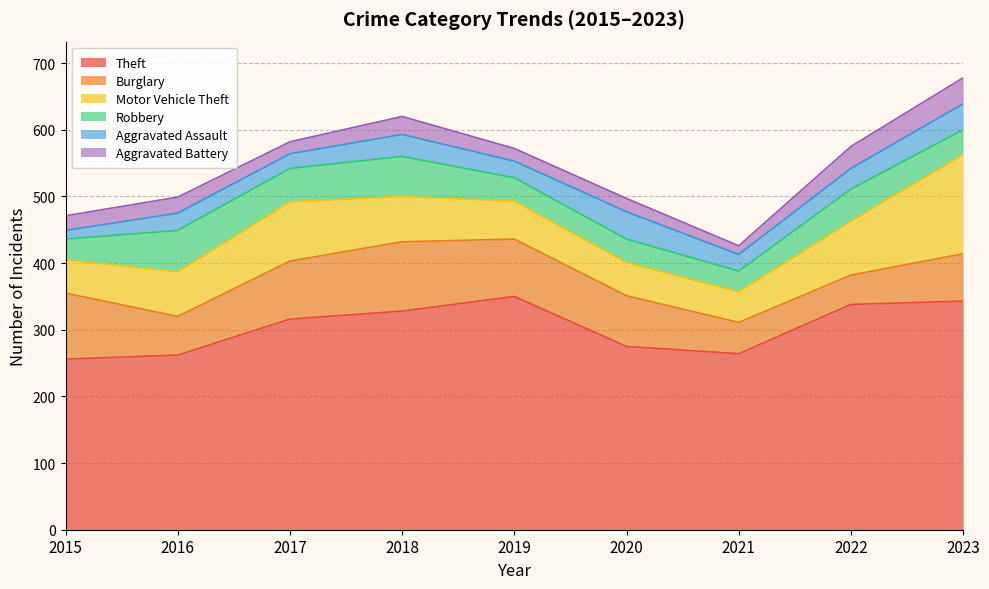

True or false: Motor Vehicle Theft and Aggravated Assault intersect in this chart.

False